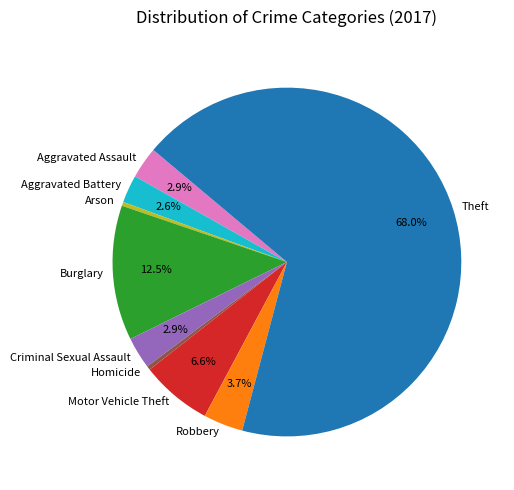

Is there any slice that represents more than half of the pie?

Yes